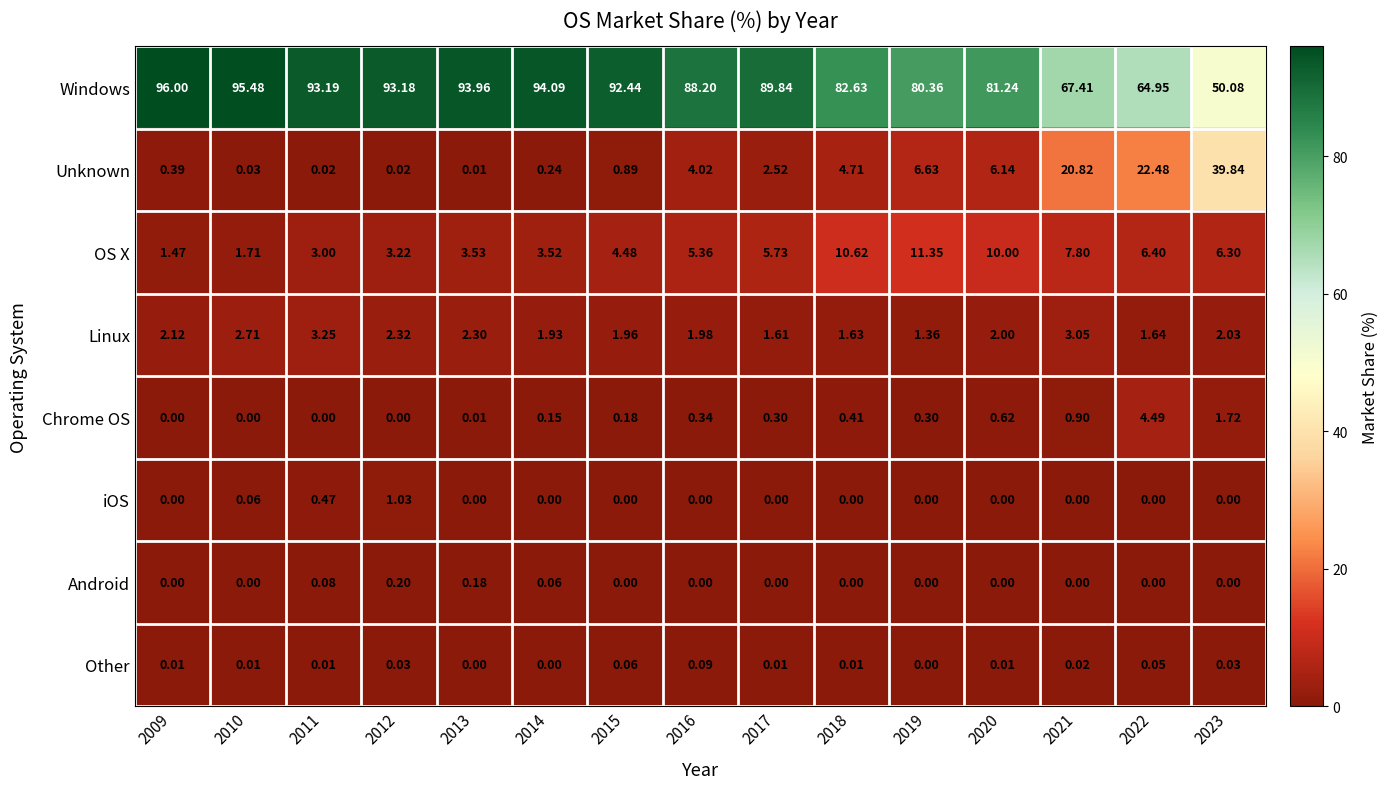

Is the value of iOS at 2021 greater than the value of Unknown at 2021?

No